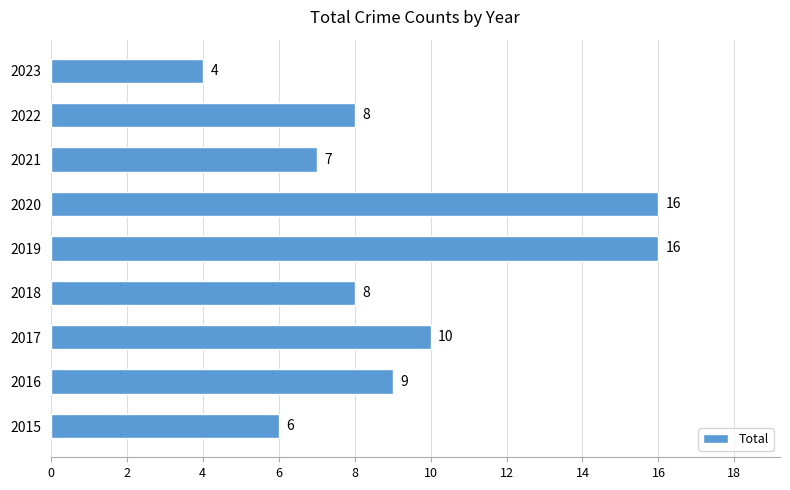

What is the difference between the maximum and minimum values?

12